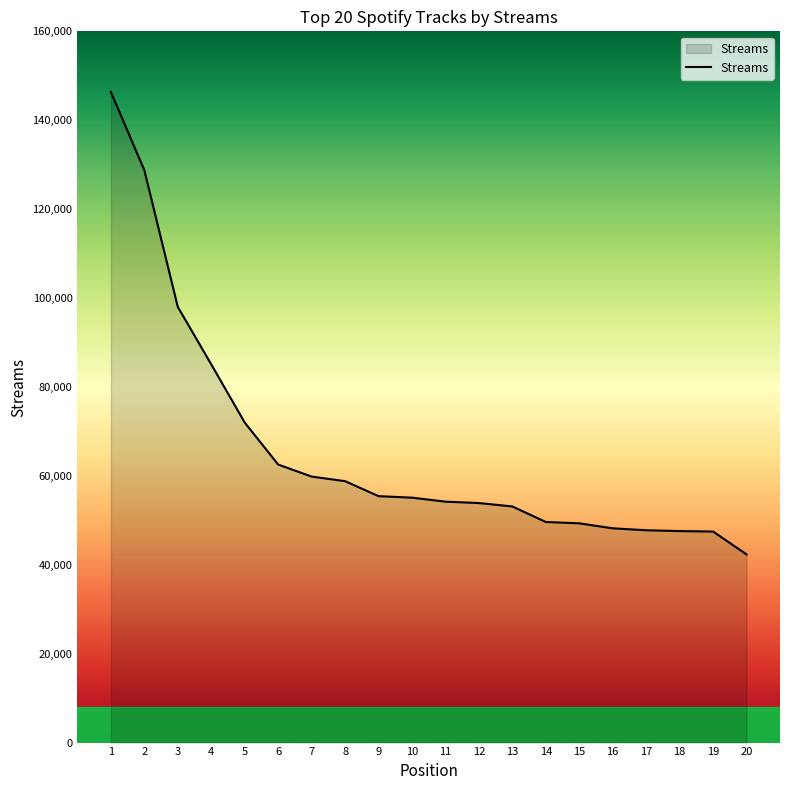

What is the difference between the maximum and minimum values?

104036